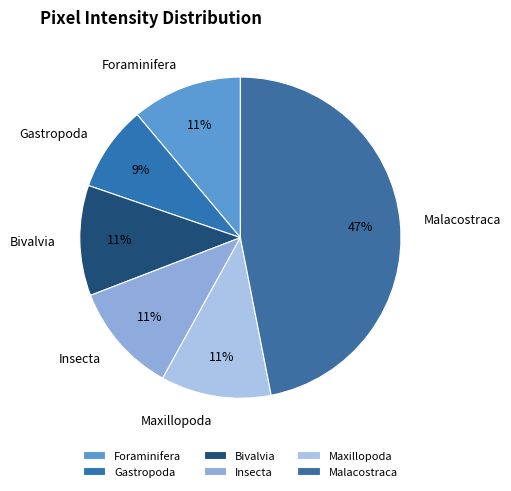

How many segments does this pie chart have?

6